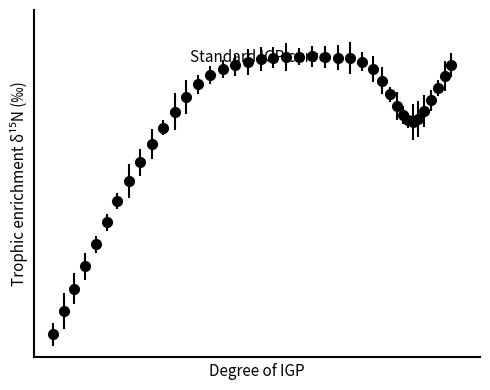

Does the chart have visible grid lines?

No